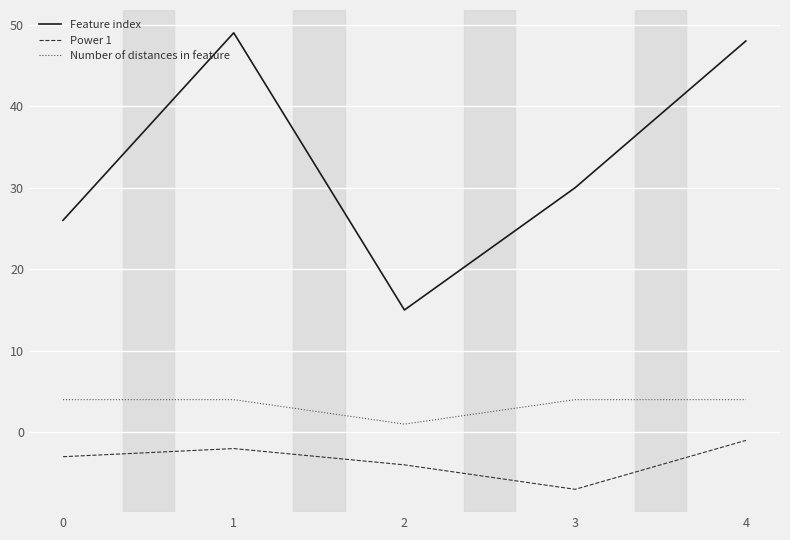

What is the sum of the Power 1 values at 4 and 2?

-5